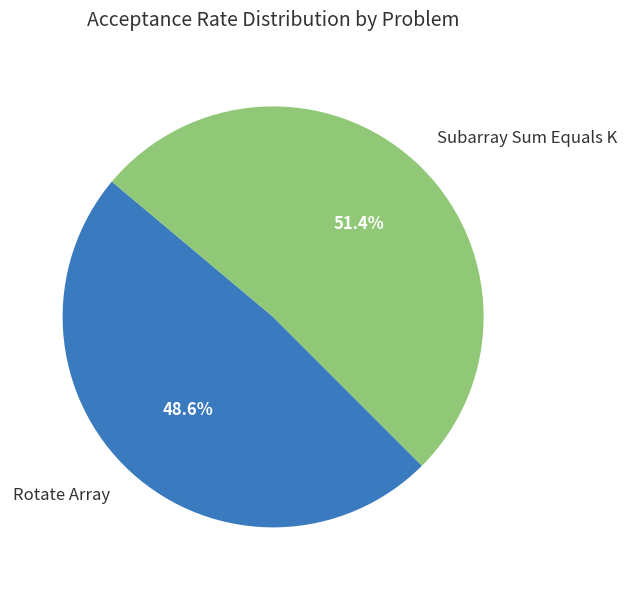

Which slice is the smallest?

Rotate Array